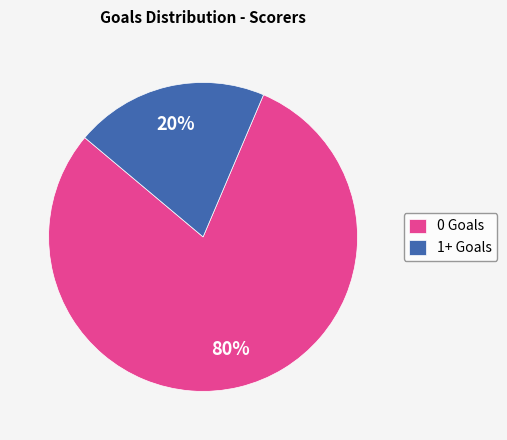

Rank the categories by value from lowest to highest.

1+ Goals, 0 Goals